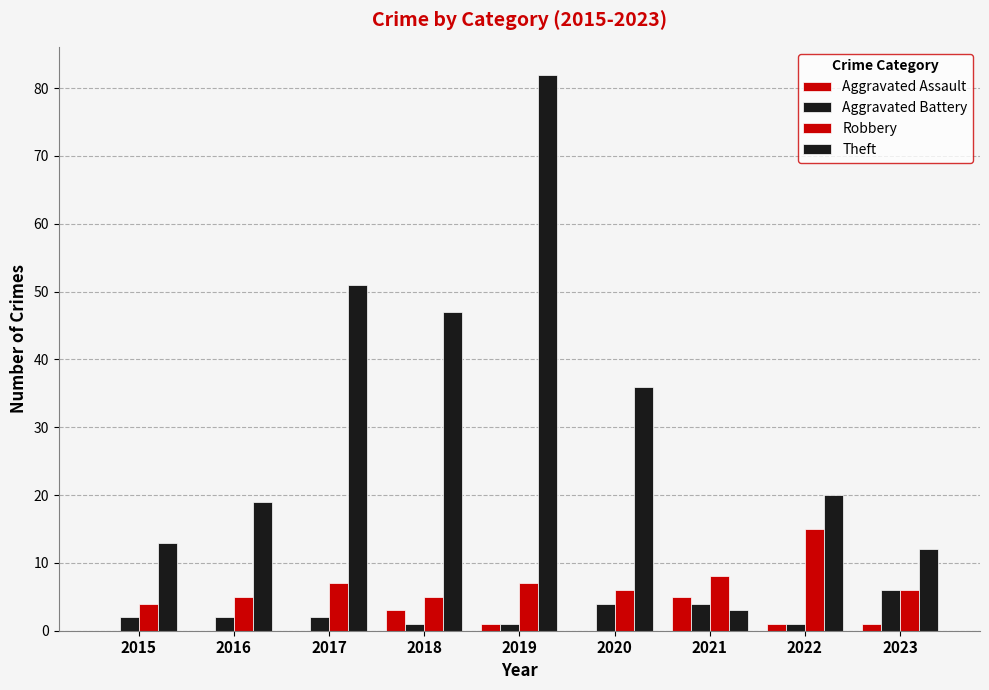

Where does the Theft series first go above 20?

2017